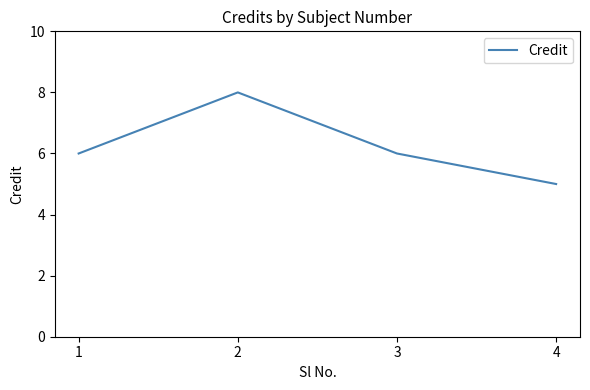

Which label corresponds to the smallest value in the chart?

4